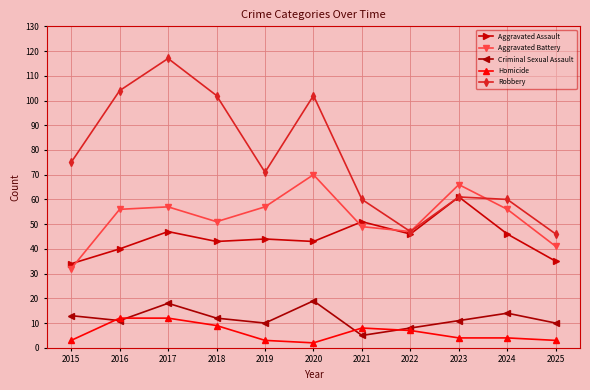

True or false: Aggravated Assault and Homicide cross at least once.

False